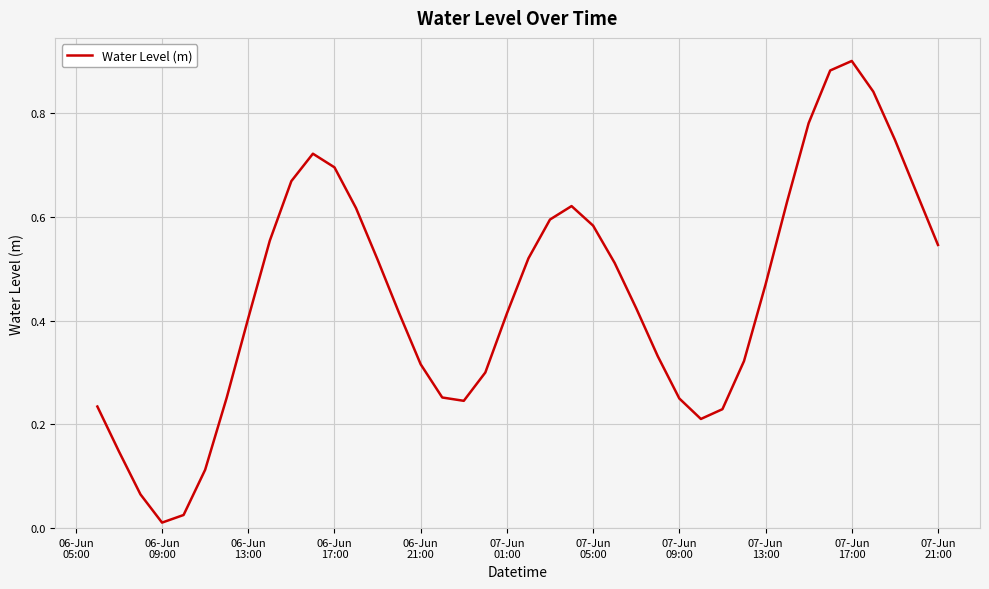

Where is the first local minimum?

06-Jun
09:00